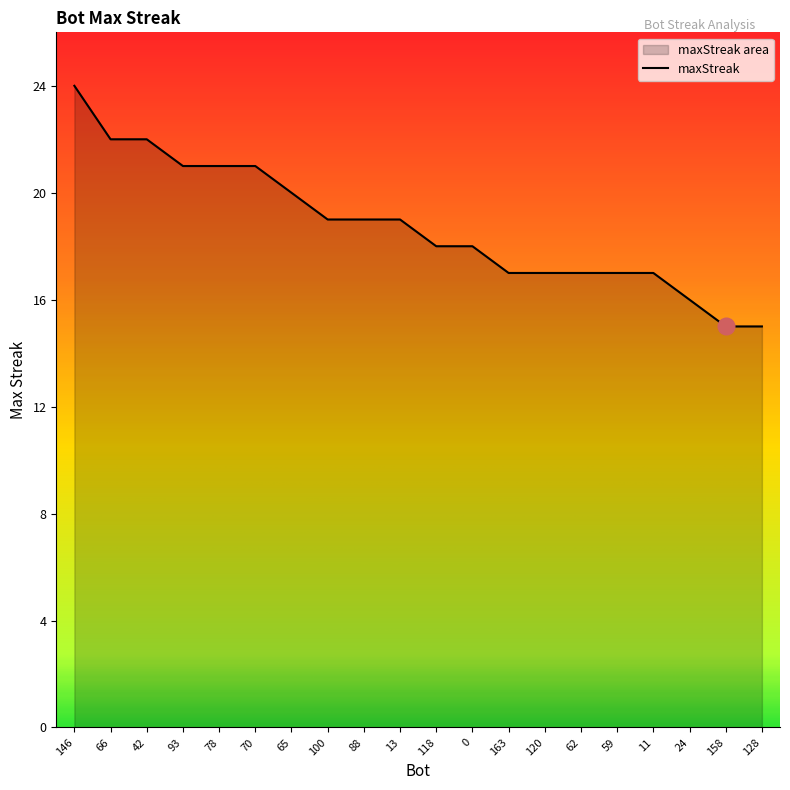

Is it true that the value at 59 is 30?

False